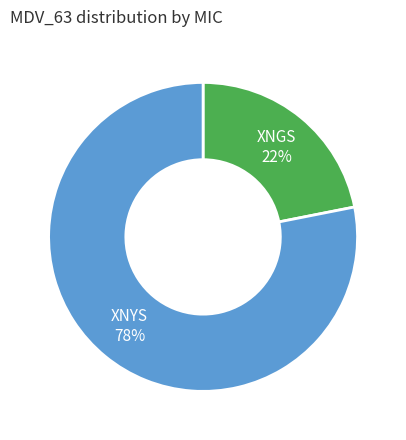

Is there a majority slice in this chart?

Yes